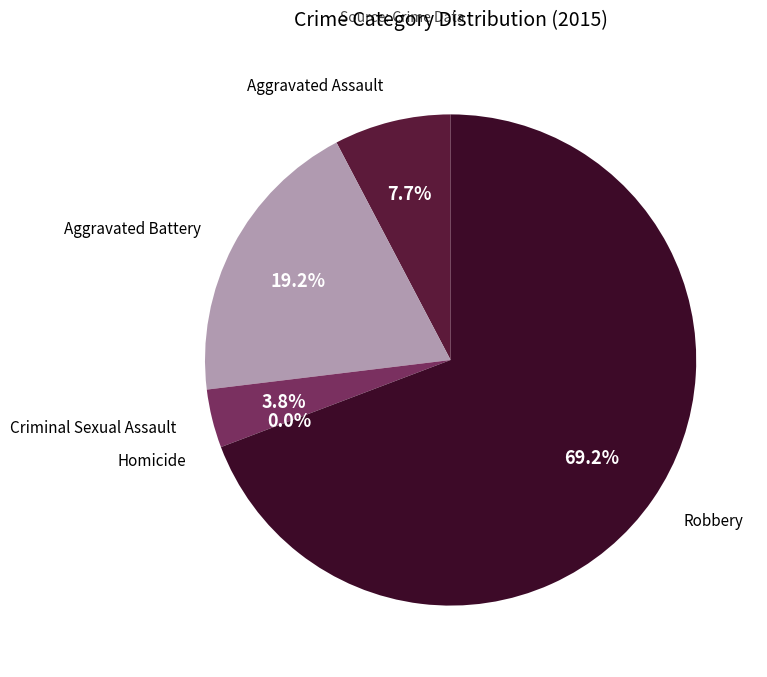

What is the total percentage of Aggravated Battery and Criminal Sexual Assault?

23.1%